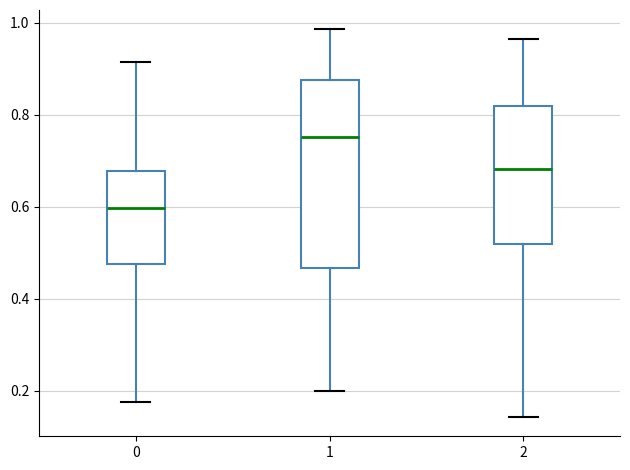

Reading left to right, transcribe this box plot: for each box, give where its median line is, the range the box spans, and where its two whiskers end, as read against the y-axis. The values are not printed on the chart, so give them approximately, as read against the axis.

0: median 0.60, box 0.48 to 0.68, whiskers 0.18 to 0.92
1: median 0.76, box 0.46 to 0.88, whiskers 0.20 to 0.98
2: median 0.68, box 0.52 to 0.82, whiskers 0.14 to 0.96